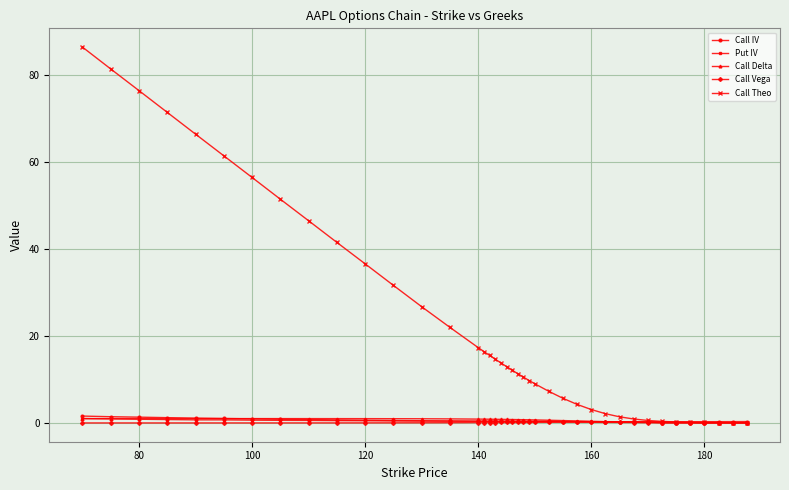

How many series are shown in this chart?

5